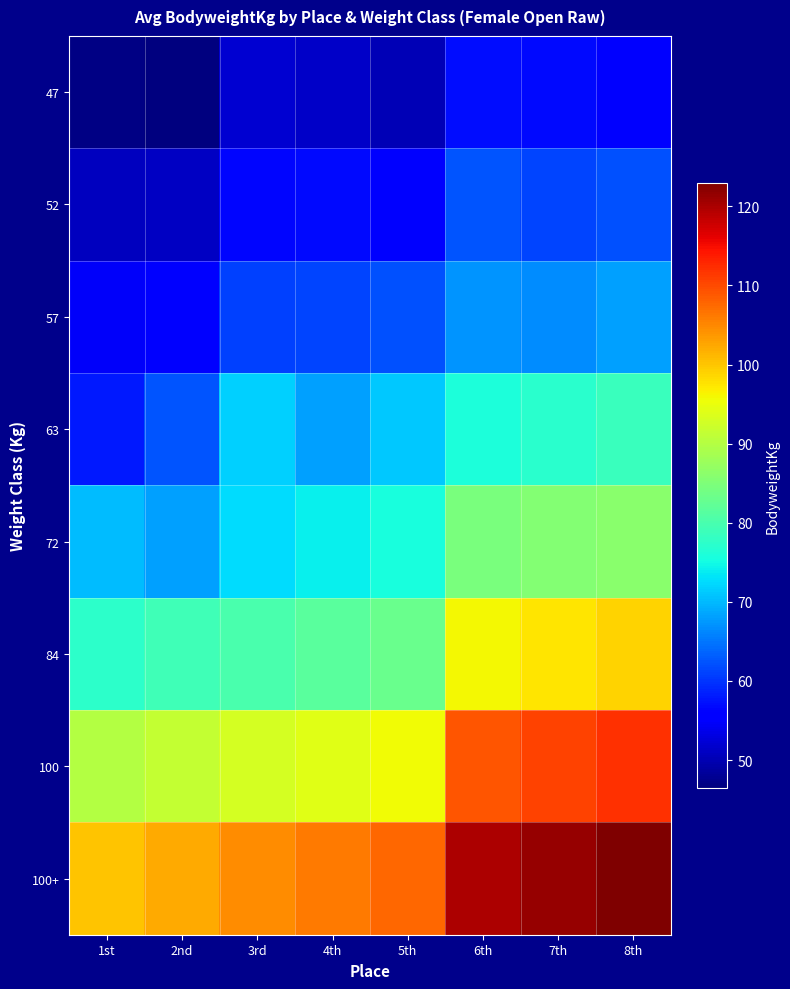

What is the maximum value shown in the chart?

123.0